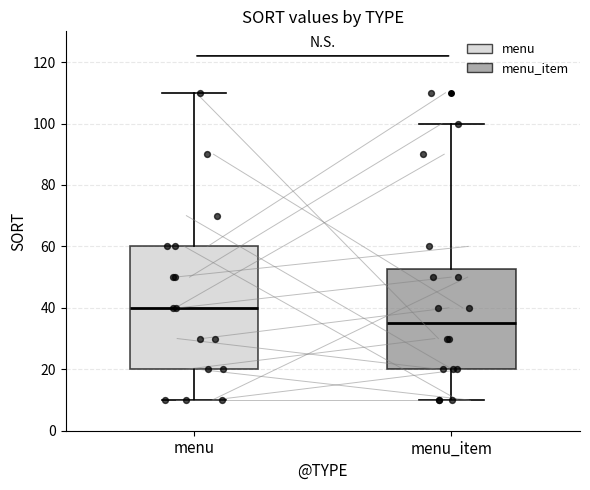

Which box's median line is the highest?

menu